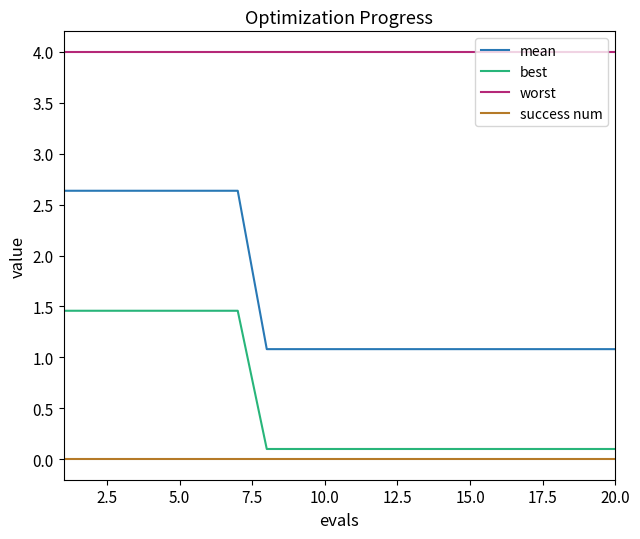

Reading right to left, extract all data points from this chart.

mean: 1.1	1.1	1.1	1.1	1.1	1.1	1.1	1.1	1.1	1.1	1.1	1.1	1.1	2.6	2.6	2.6	2.6	2.6	2.6	2.6
best: 0.1	0.1	0.1	0.1	0.1	0.1	0.1	0.1	0.1	0.1	0.1	0.1	0.1	1.5	1.5	1.5	1.5	1.5	1.5	1.5
worst: 4.0	4.0	4.0	4.0	4.0	4.0	4.0	4.0	4.0	4.0	4.0	4.0	4.0	4.0	4.0	4.0	4.0	4.0	4.0	4.0
success num: 0.0	0.0	0.0	0.0	0.0	0.0	0.0	0.0	0.0	0.0	0.0	0.0	0.0	0.0	0.0	0.0	0.0	0.0	0.0	0.0